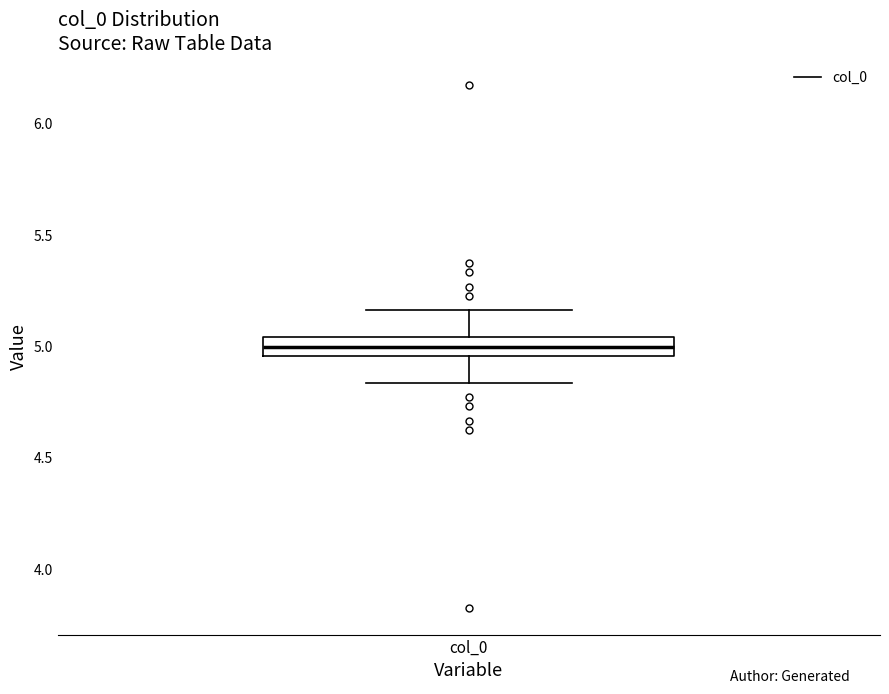

Where does the lower whisker of the box for col_0 end on the y-axis? The values are not printed on the chart, so give them approximately, as read against the axis.

4.85